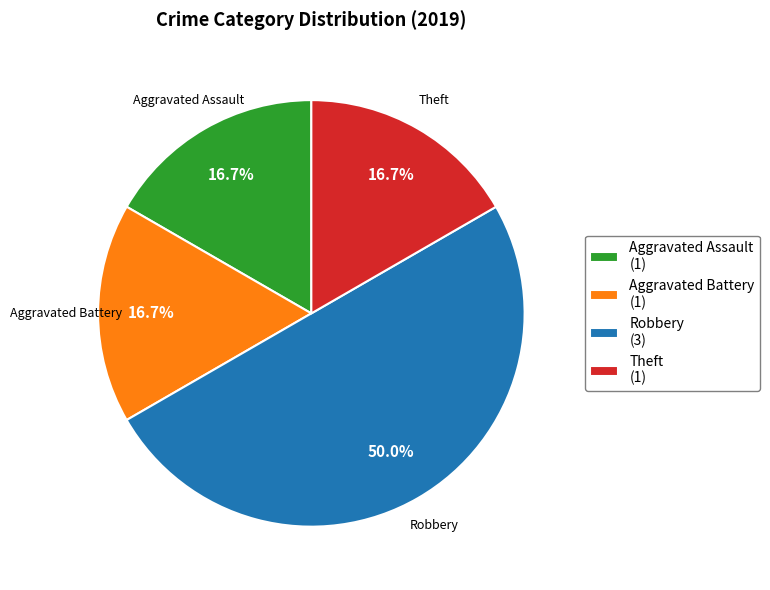

To the nearest percent, what is the difference between the Theft and Robbery slice percentages?

33%